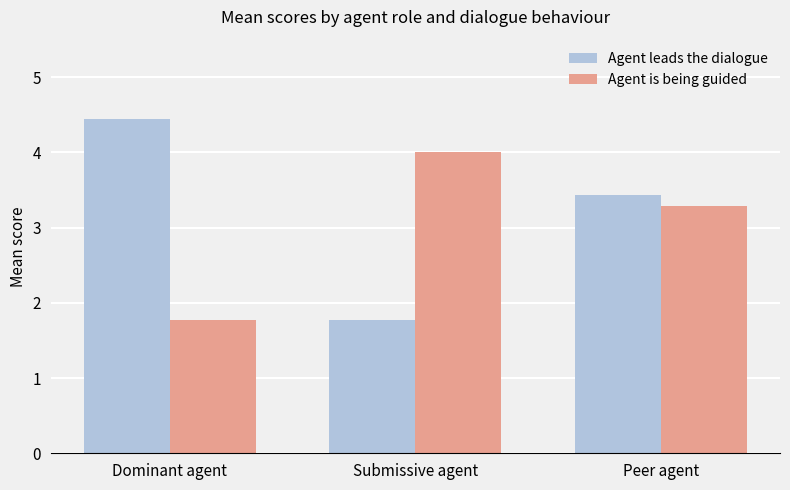

What is the label of the 3rd bar from the right?

Dominant agent